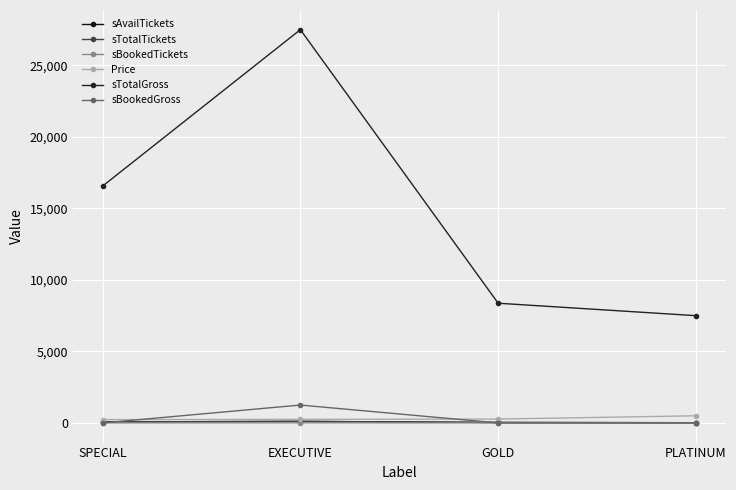

What is the maximum value shown in the chart?

27500